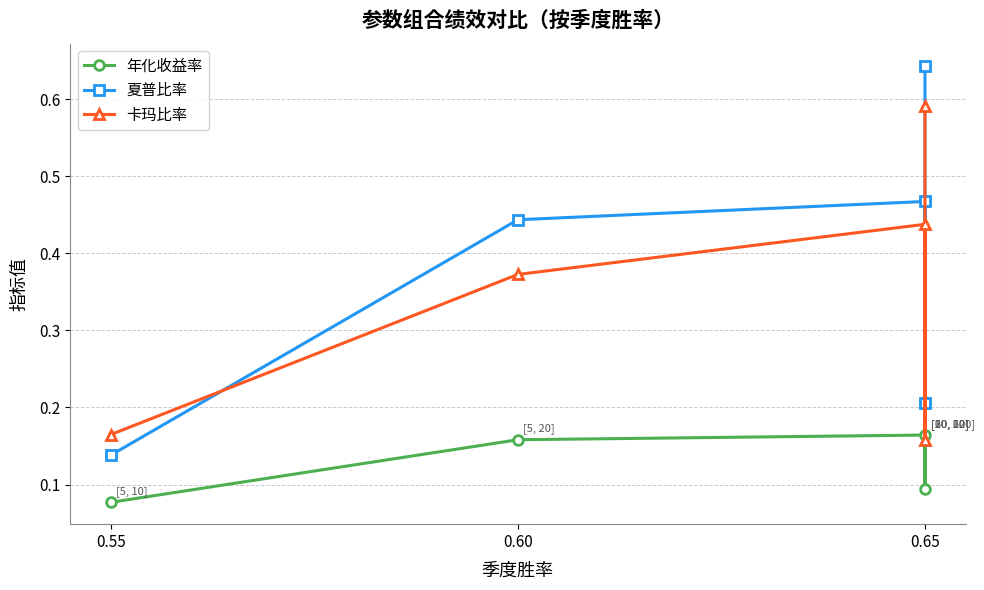

Is the value of 卡玛比率 at 0.55 greater than the value of 年化收益率 at 0.60?

Yes